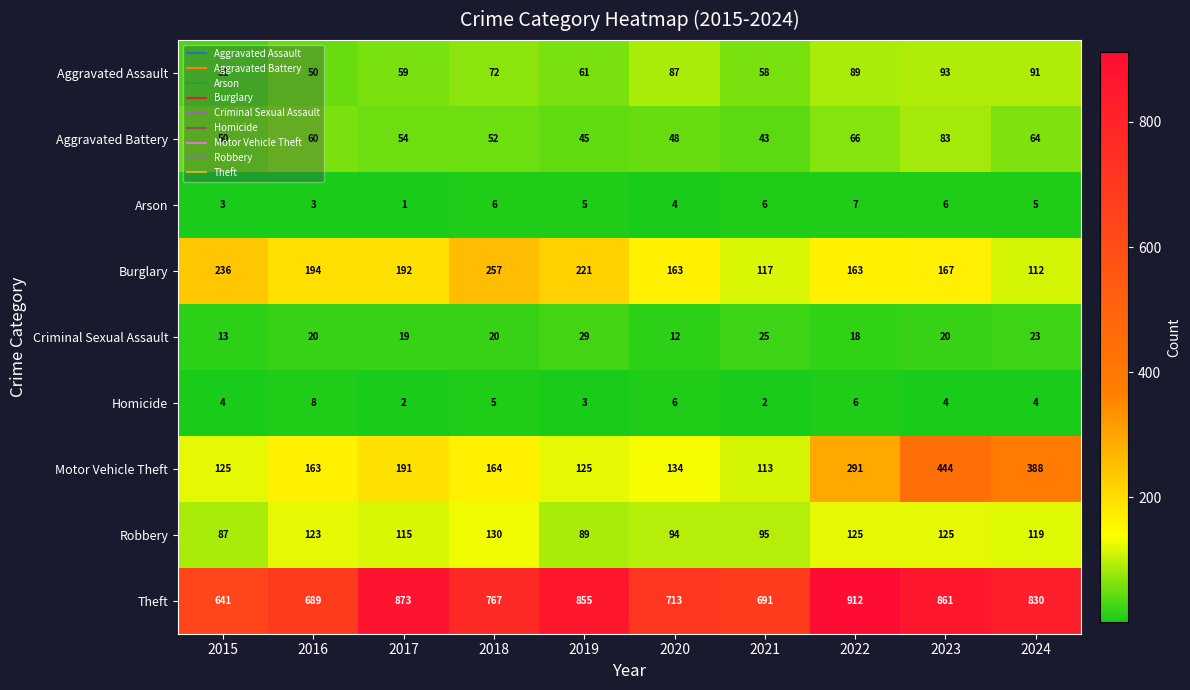

Rank the series at 2020 from highest to lowest value.

Theft, Burglary, Motor Vehicle Theft, Robbery, Aggravated Assault, Aggravated Battery, Criminal Sexual Assault, Homicide, Arson